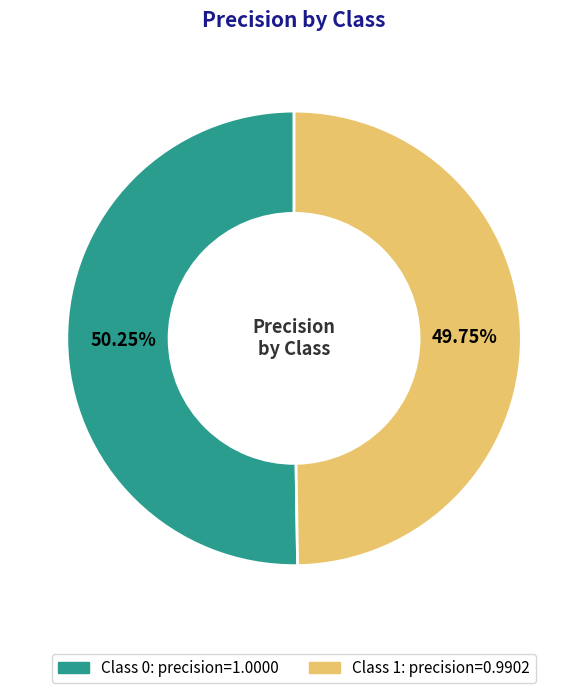

Is there a majority slice in this chart?

Yes